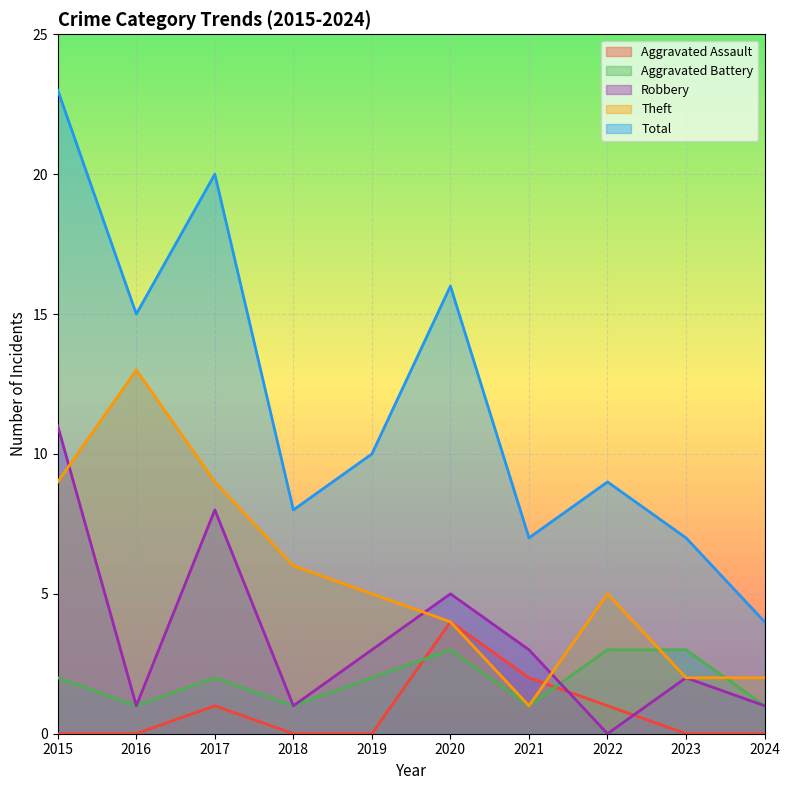

True or false: Aggravated Assault has more than 2 points higher than both neighbors.

False